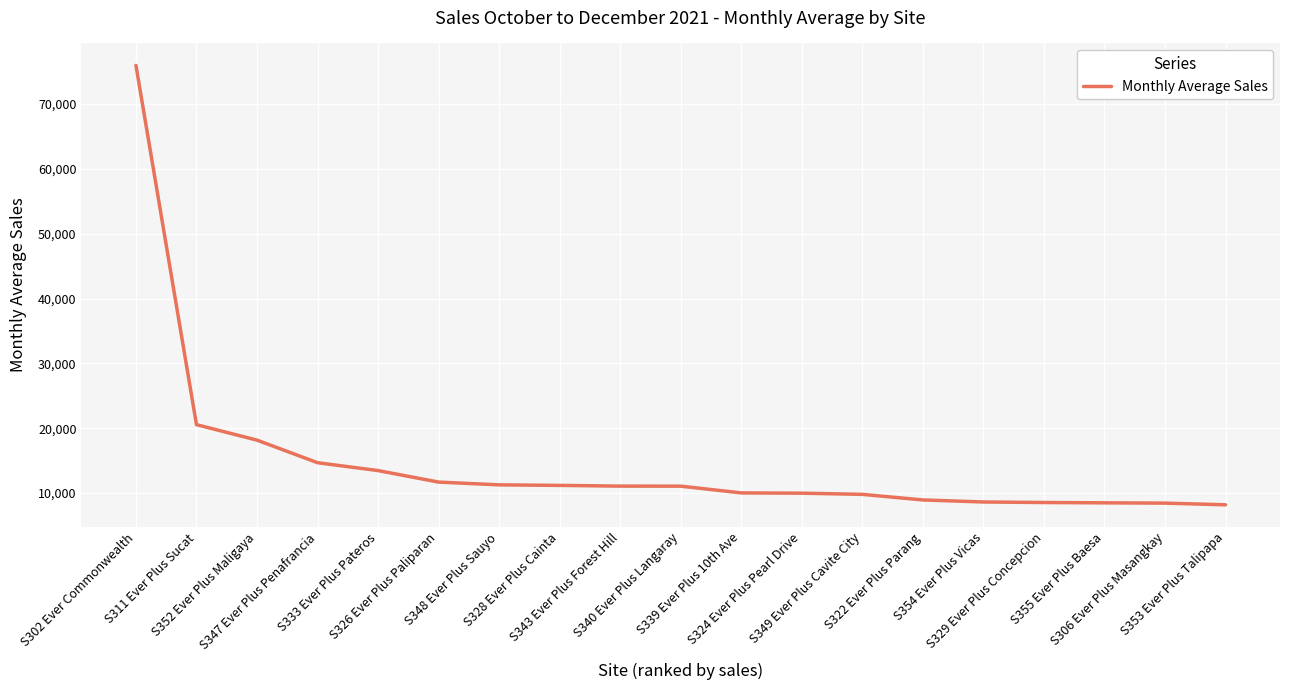

What is the maximum value shown in the chart?

75972.2